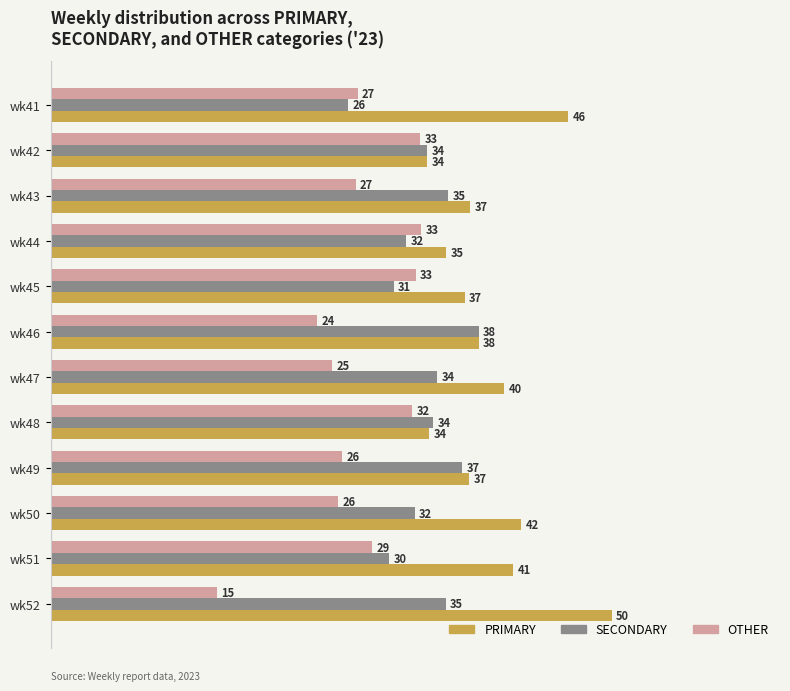

What is the minimum value for OTHER?

14.8